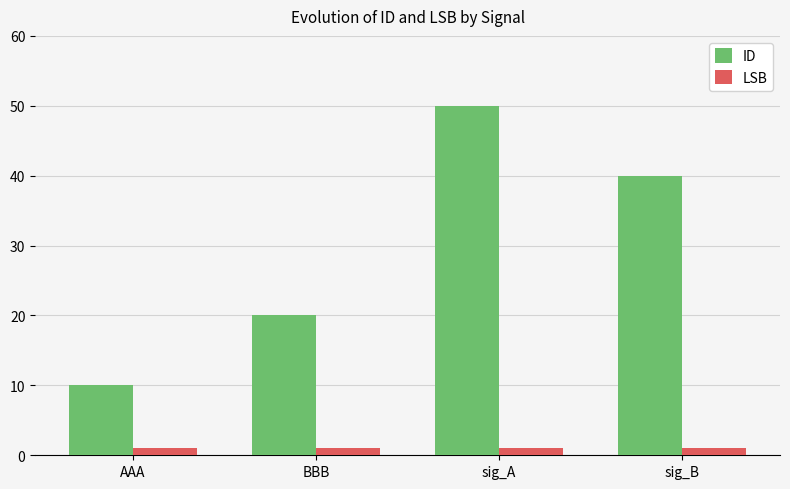

Which series changed the most between sig_A and sig_B?

ID